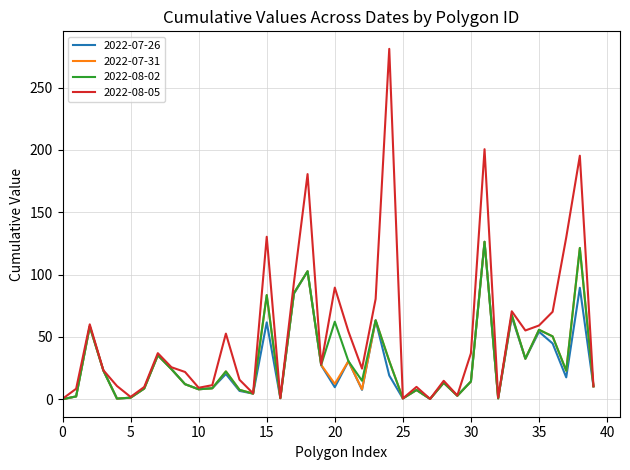

What is the difference between the maximum and minimum values in the 2022-07-26 series?

126.3